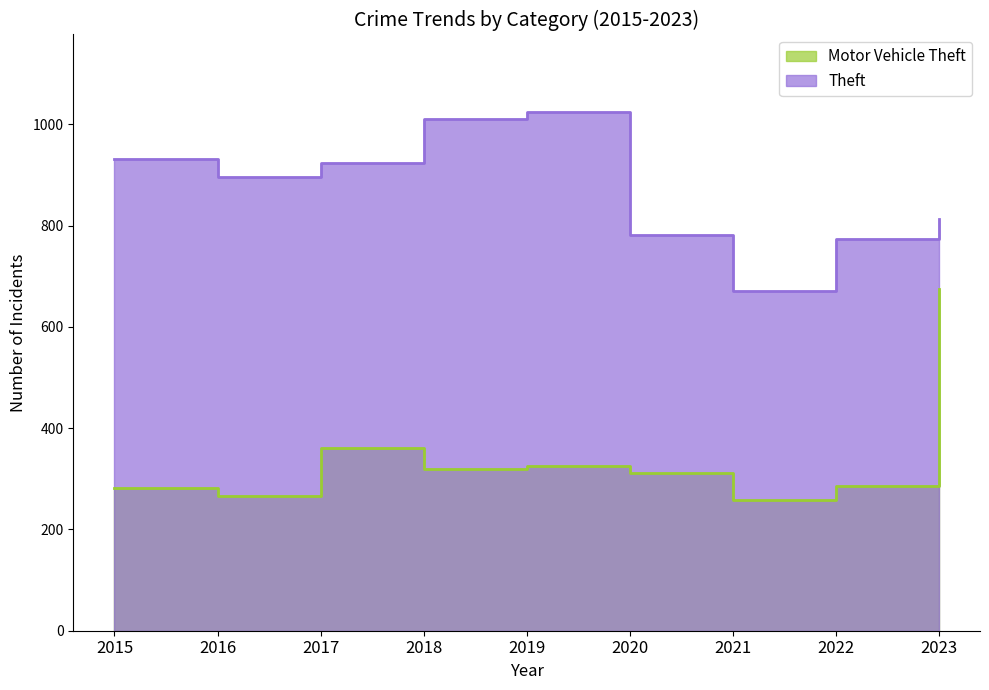

What are all the series names shown in the legend?

Theft, Motor Vehicle Theft